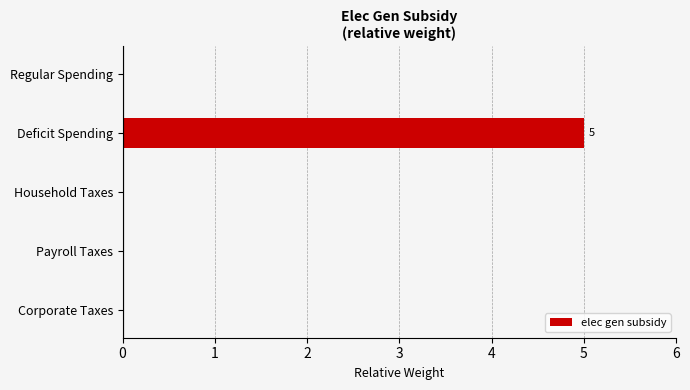

How many distinct data groups are displayed?

1